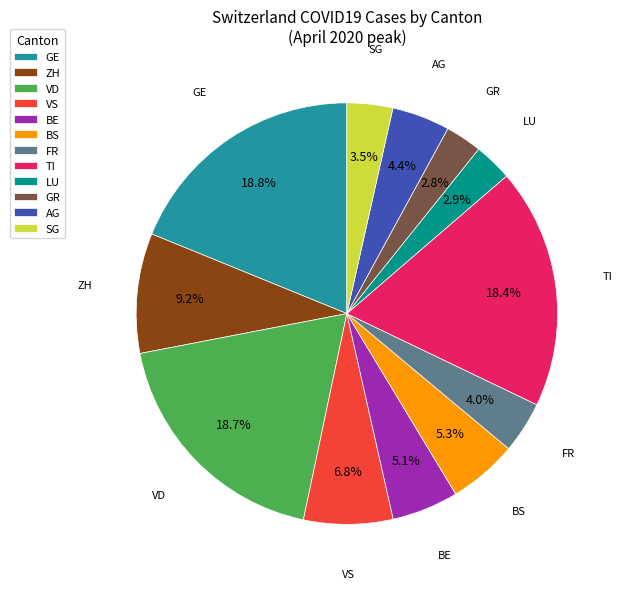

To the nearest percent, what is the difference between the largest and smallest slice percentages?

16%